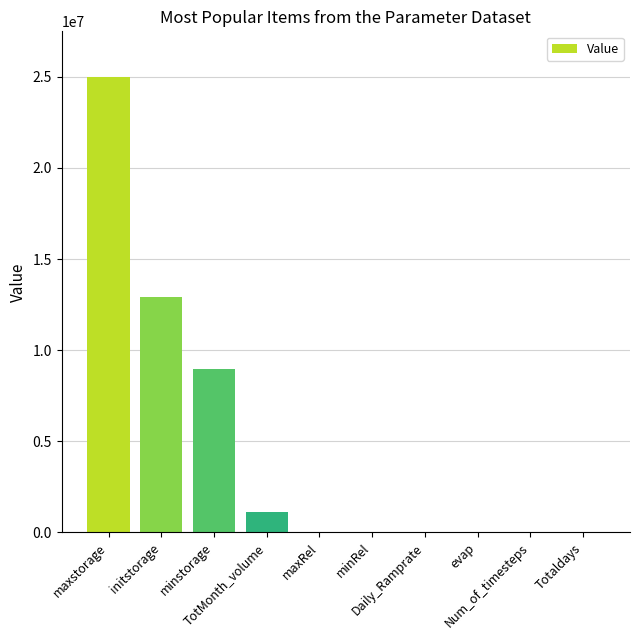

What is the maximum value shown in the chart?

25000000